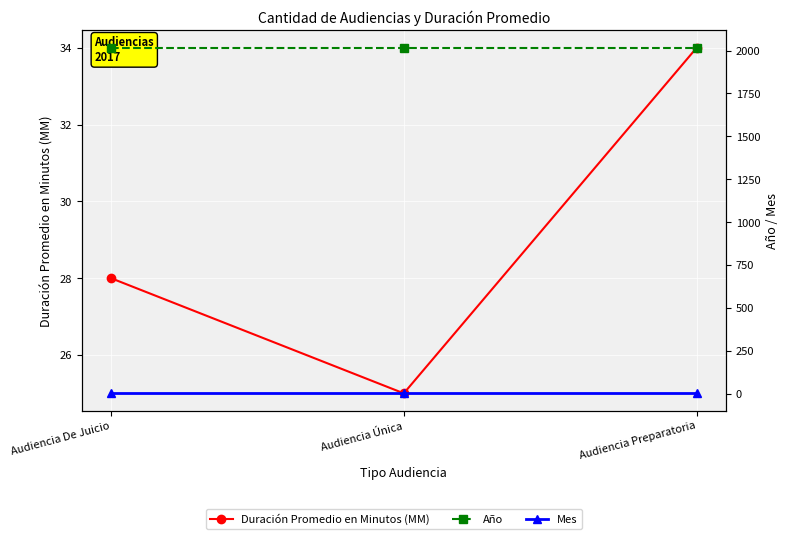

Reading left to right, what are all the values shown in this chart?

Duración Promedio en Minutos (MM): Audiencia De Juicio=28	Audiencia Única=25	Audiencia Preparatoria=34
Año: Audiencia De Juicio=2017	Audiencia Única=2017	Audiencia Preparatoria=2017
Mes: Audiencia De Juicio=1	Audiencia Única=1	Audiencia Preparatoria=1